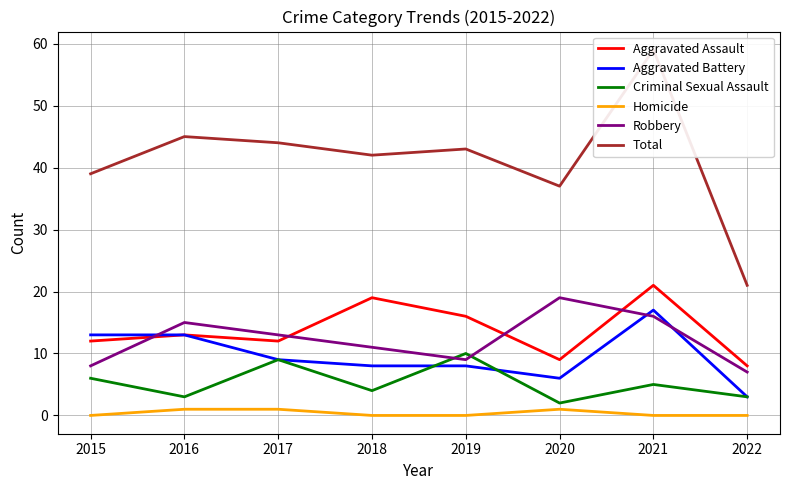

At which label does Total reach its minimum?

2022